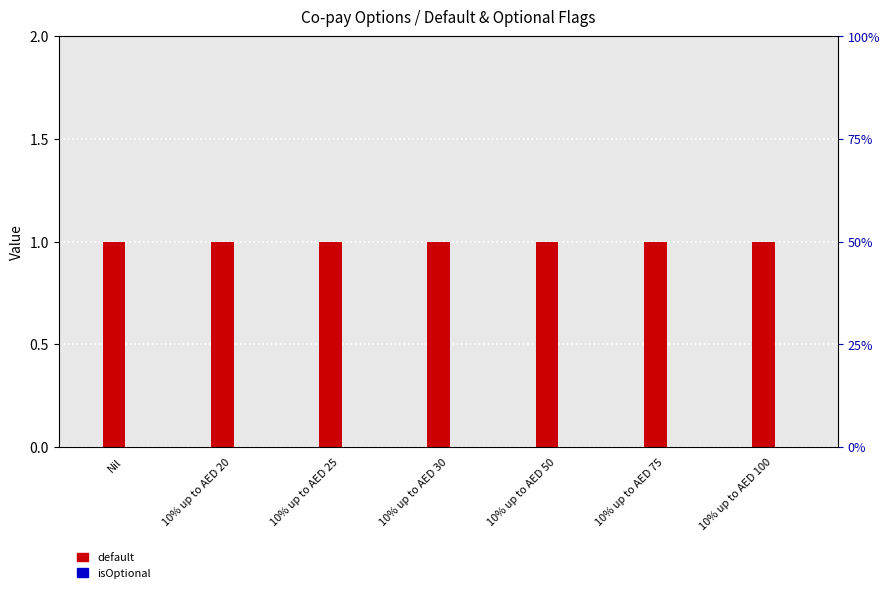

What position from the left is Nil?

1